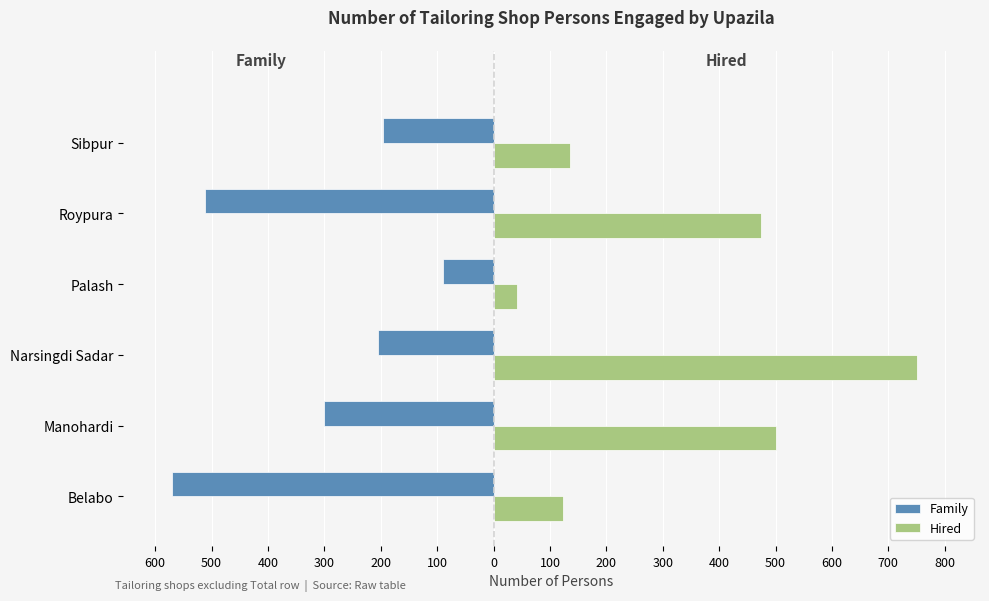

Which series has the widest spread of values?

Hired